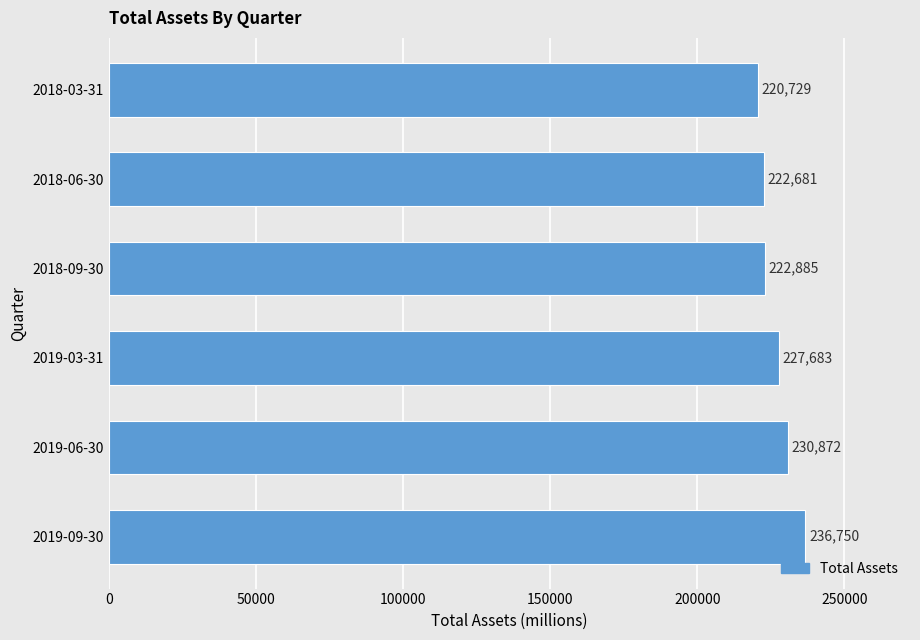

What is the difference between the second highest and second lowest values?

8191